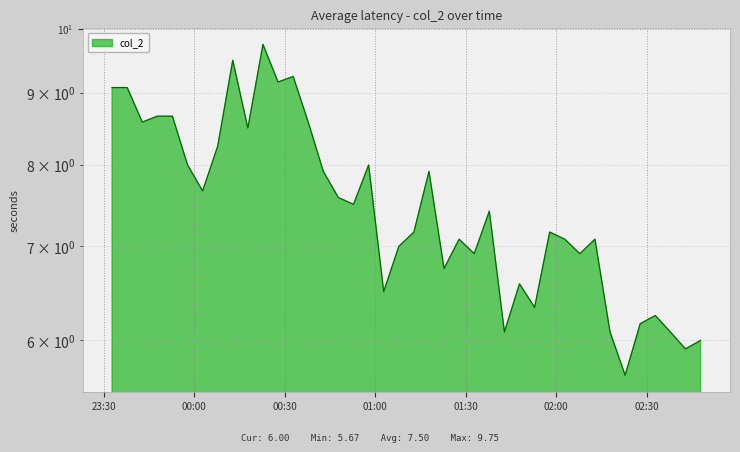

Reading left to right, what are all the values shown in this chart?

9.1	9.1	8.6	8.7	8.7	8.0	7.7	8.2	9.5	8.5	9.8	9.2	9.2	8.6	7.9	7.6	7.5	8.0	6.5	7.0	7.2	7.9	6.8	7.1	6.9	7.4	6.1	6.6	6.3	7.2	7.1	6.9	7.1	6.1	5.7	6.2	6.2	6.1	5.9	6.0